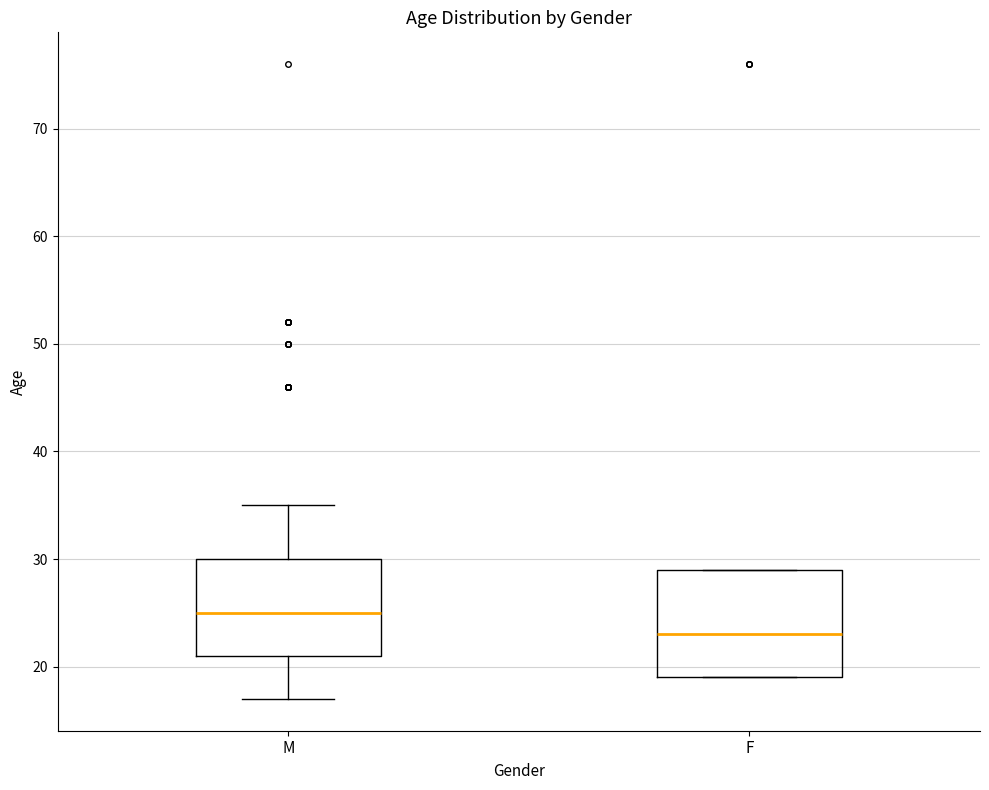

Where is the lower edge of the box for M on the y-axis? The values are not printed on the chart, so give them approximately, as read against the axis.

21